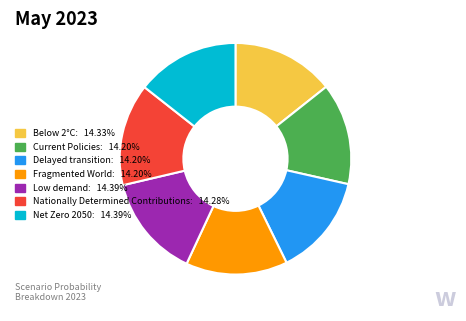

Is there a majority slice in this chart?

No